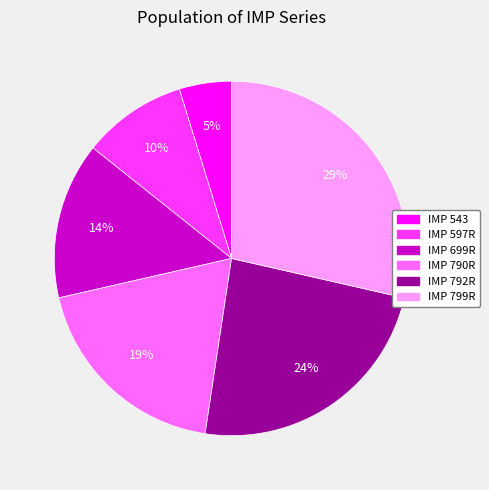

Which has a higher value, IMP 799R or IMP 597R?

IMP 799R